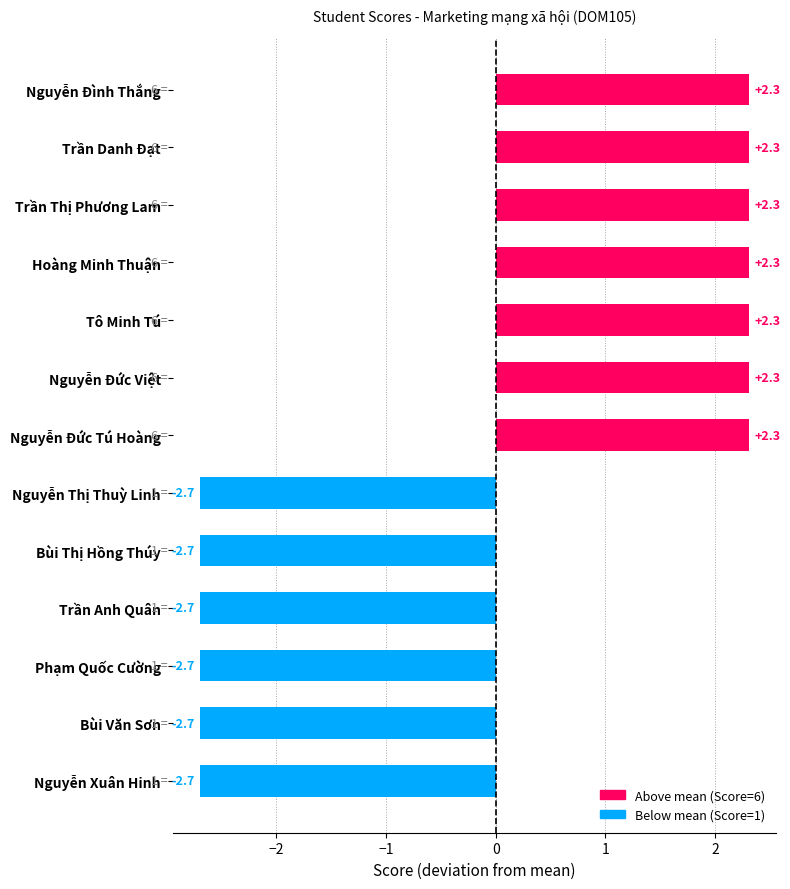

What is the maximum value shown in the chart?

2.3